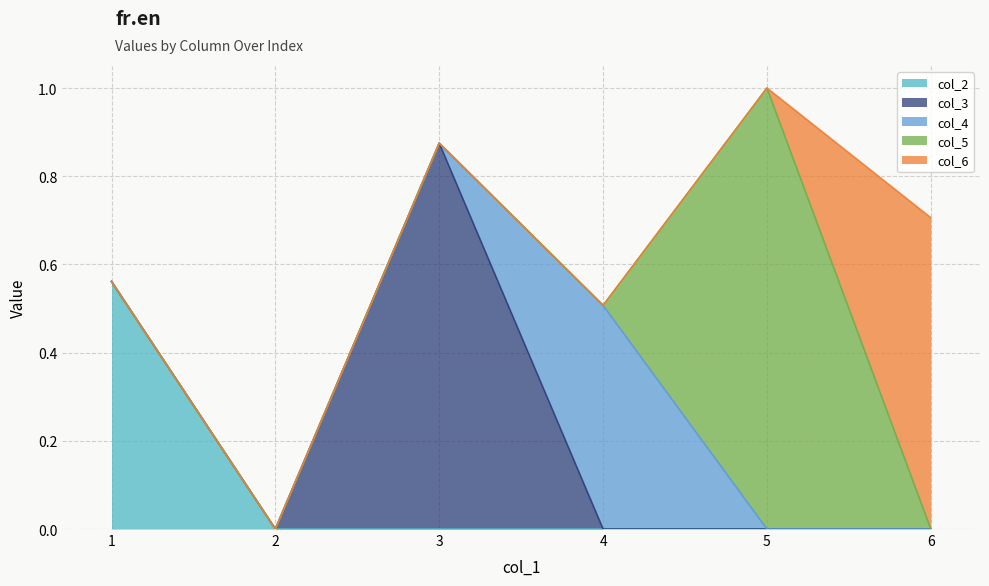

What is the total value across all series at 5?

1.0